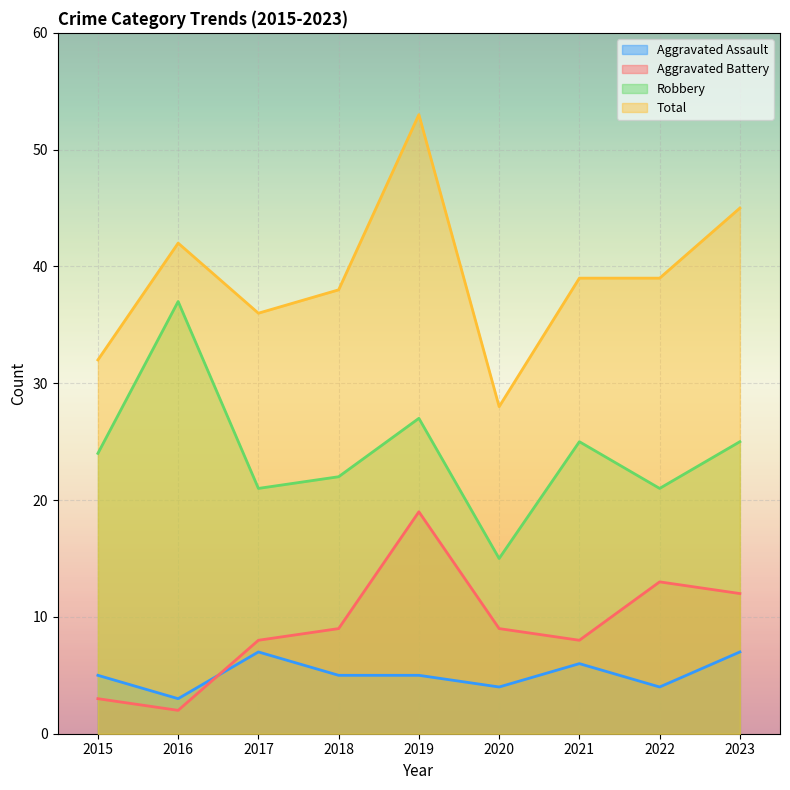

Reading left to right, extract all data points from this chart.

Aggravated Assault: 2015=5	2016=3	2017=7	2018=5	2019=5	2020=4	2021=6	2022=4	2023=7
Aggravated Battery: 2015=3	2016=2	2017=8	2018=9	2019=19	2020=9	2021=8	2022=13	2023=12
Robbery: 2015=24	2016=37	2017=21	2018=22	2019=27	2020=15	2021=25	2022=21	2023=25
Total: 2015=32	2016=42	2017=36	2018=38	2019=53	2020=28	2021=39	2022=39	2023=45